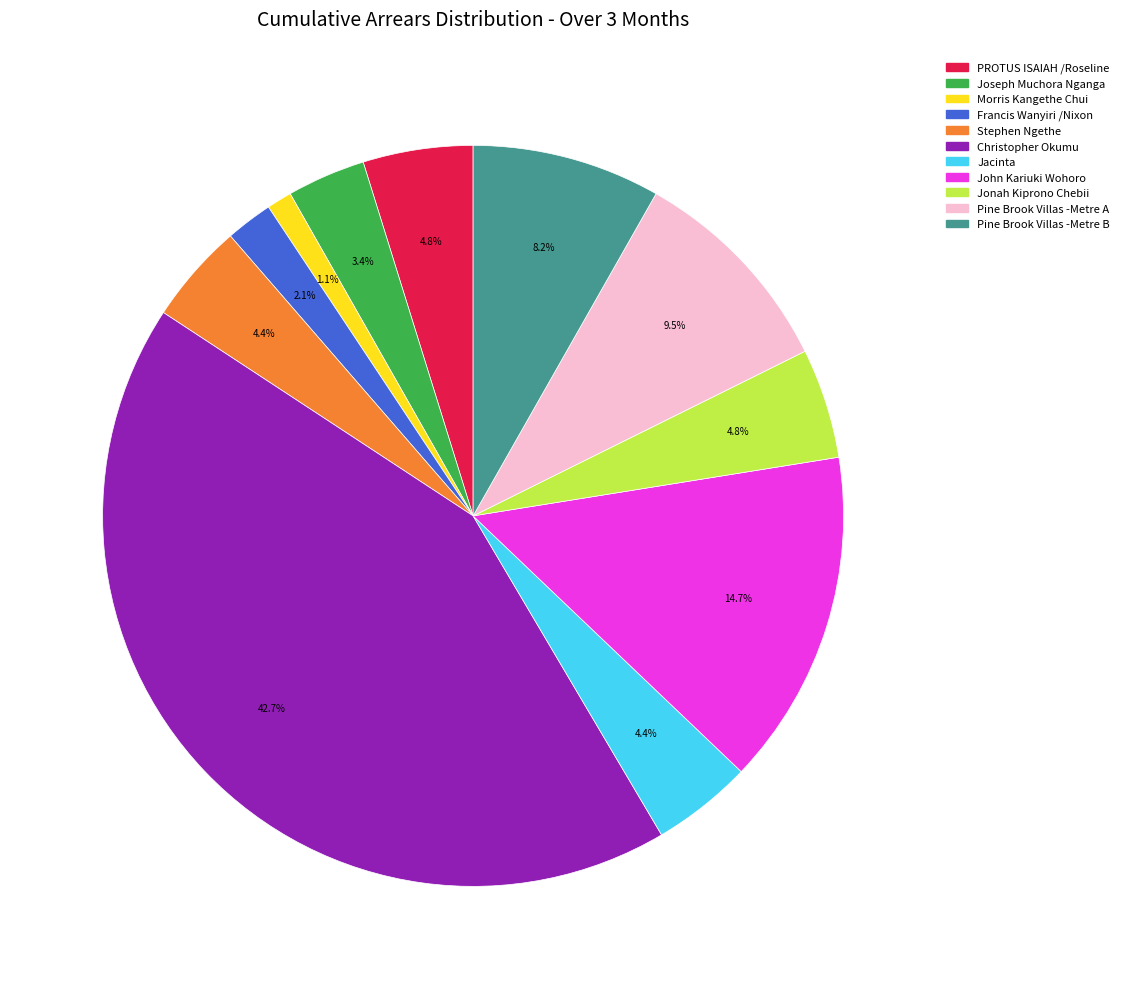

Does any single category account for the majority?

No